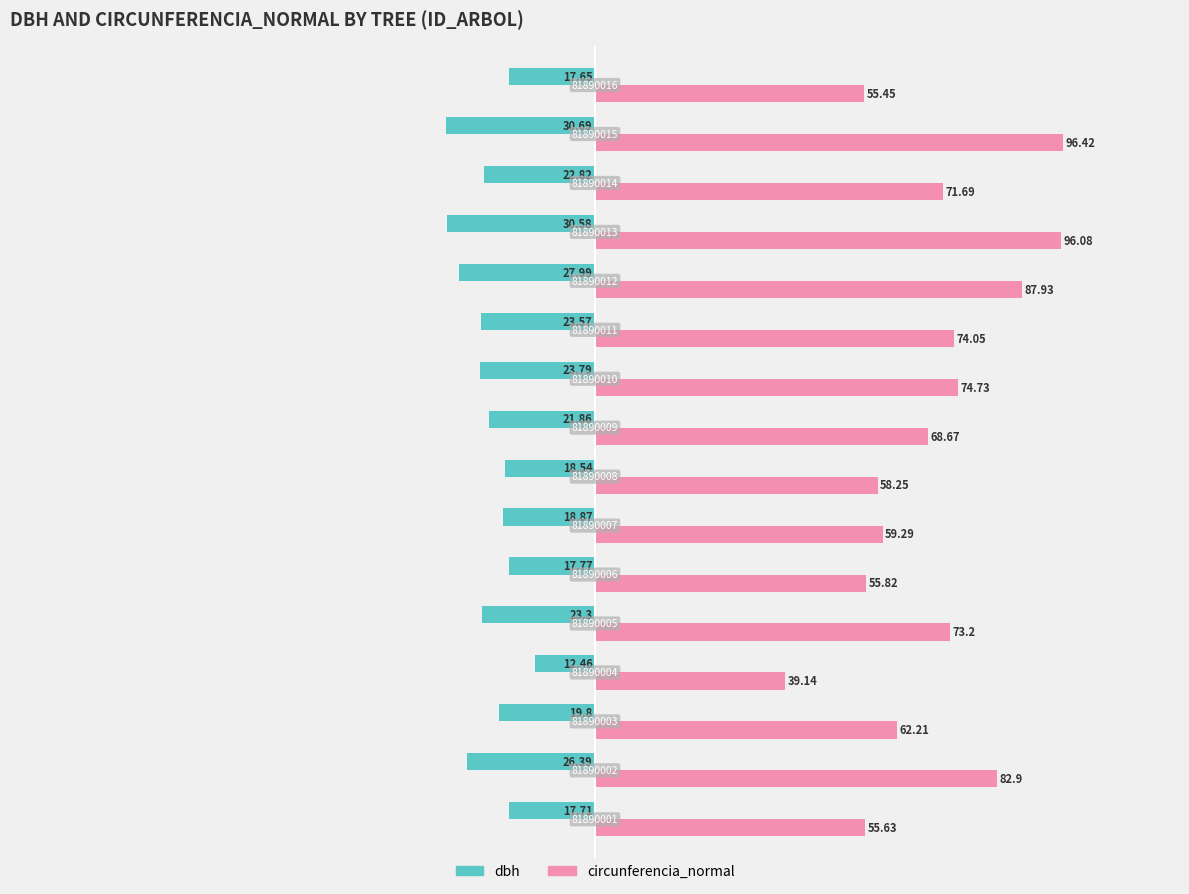

What are all the series names shown in the legend?

dbh, circunferencia_normal